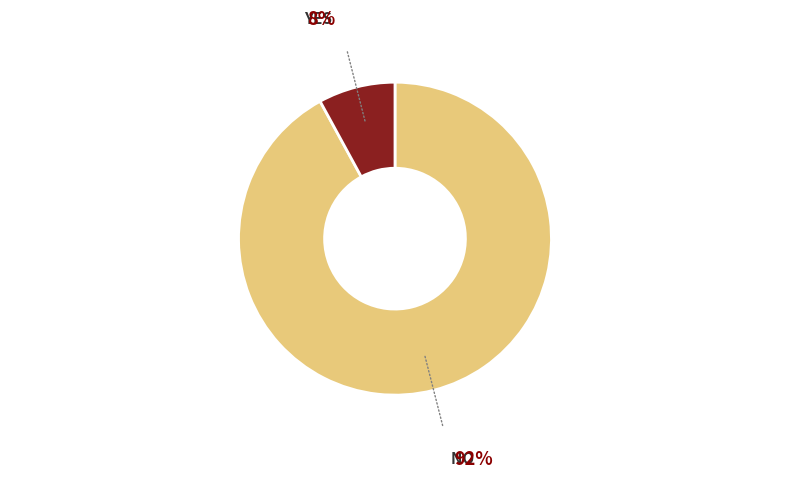

Does any single category account for the majority?

Yes